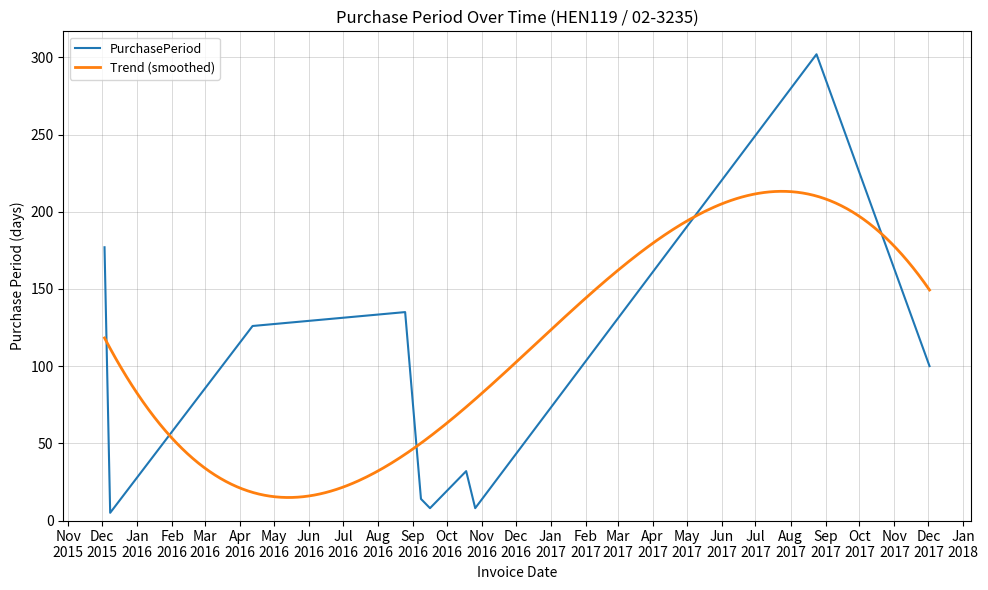

Which has a higher value, 2016-09-16 or 2016-04-12?

2016-04-12